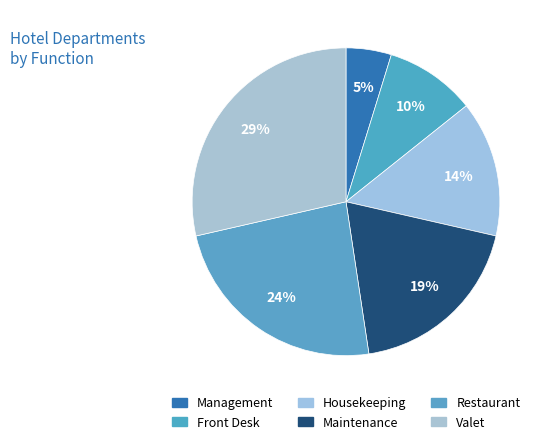

Count the number of slices in the pie.

6